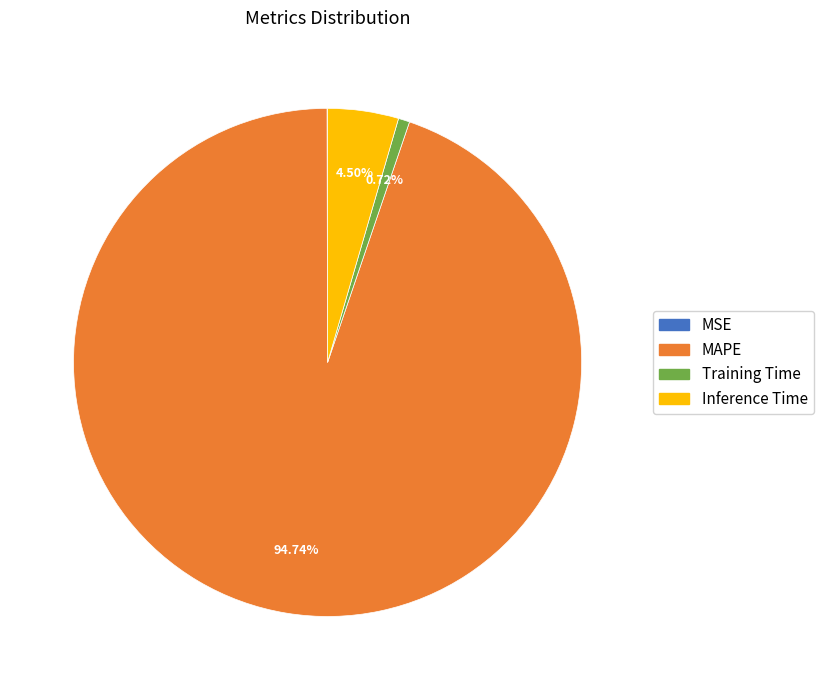

What is the majority slice?

MAPE